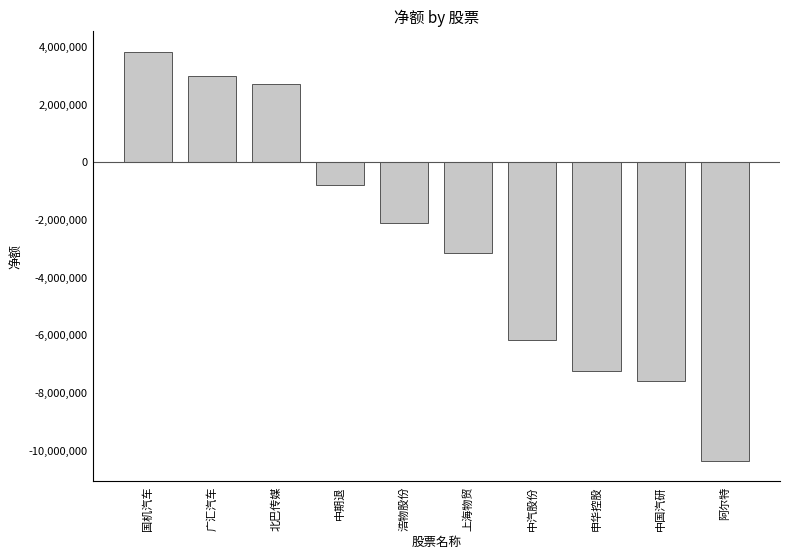

Where does the data first go above -2099385?

国机汽车